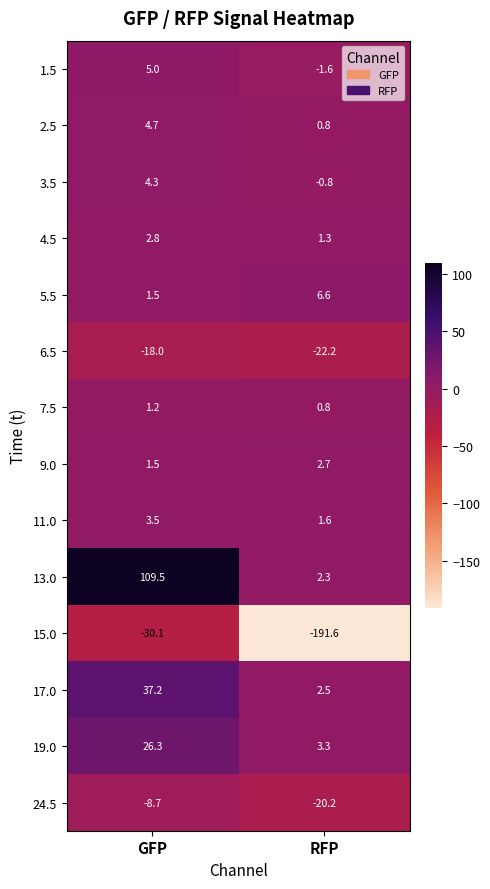

Reading left to right, extract all data points from this chart.

1.5: GFP=5.0	RFP=-1.6
2.5: GFP=4.7	RFP=0.8
3.5: GFP=4.3	RFP=-0.8
4.5: GFP=2.8	RFP=1.3
5.5: GFP=1.5	RFP=6.6
6.5: GFP=-18.0	RFP=-22.2
7.5: GFP=1.2	RFP=0.8
9.0: GFP=1.5	RFP=2.7
11.0: GFP=3.5	RFP=1.6
13.0: GFP=109.5	RFP=2.3
15.0: GFP=-30.1	RFP=-191.6
17.0: GFP=37.2	RFP=2.5
19.0: GFP=26.3	RFP=3.3
24.5: GFP=-8.7	RFP=-20.2